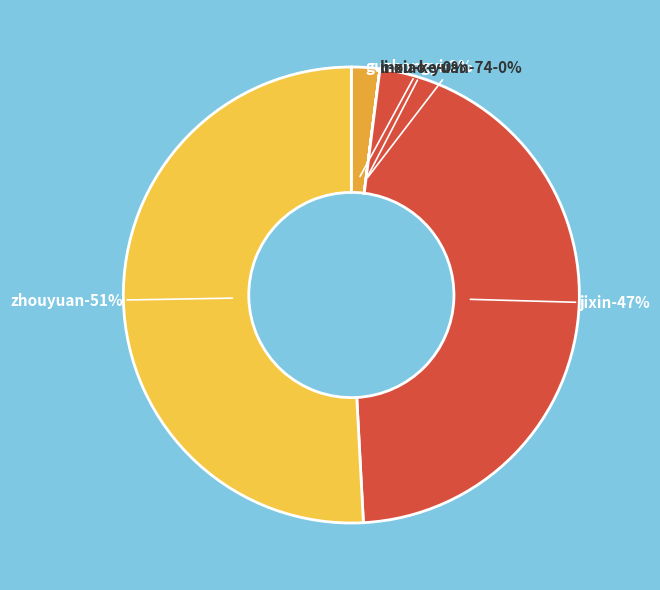

Combined, do li-xiao-yuan-74 and guzhongyi account for over 50%?

No